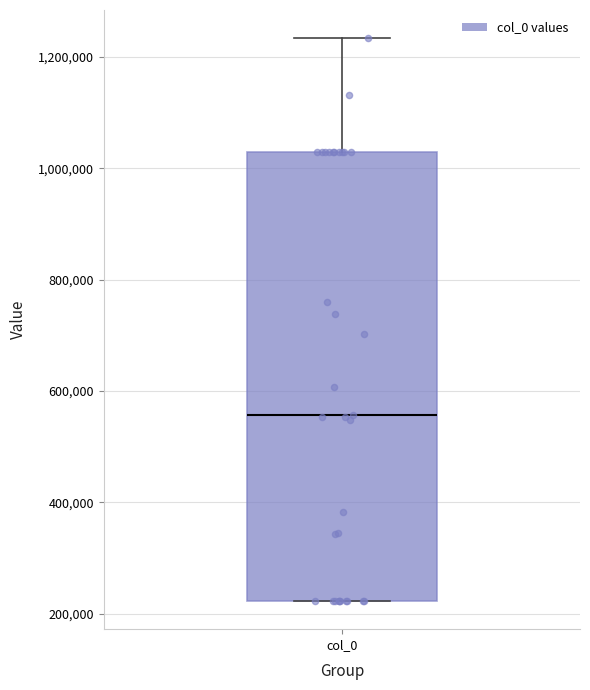

Transcribe this box plot: give where the median line is, the range the box spans, and where the two whiskers end, as read against the y-axis. The values are not printed on the chart, so give them approximately, as read against the axis.

median 560000, box 220000 to 1020000, whiskers 220000 to 1240000